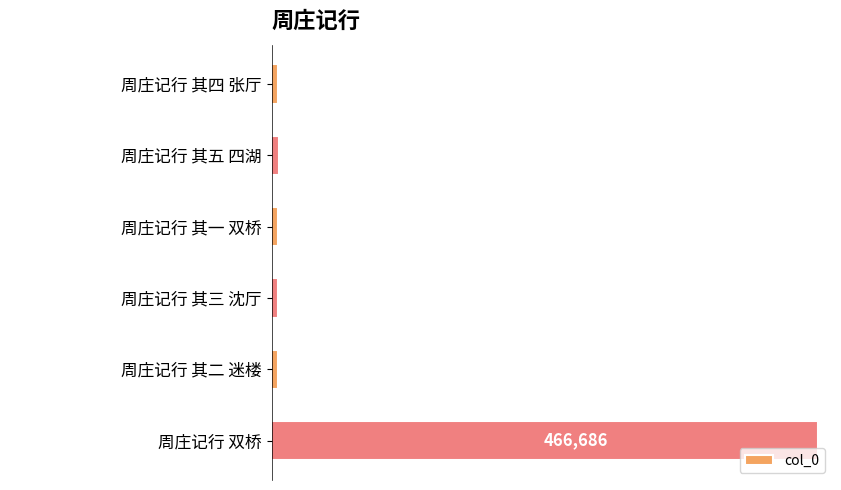

What value does the data have at 周庄记行 其四 张厅?

454653